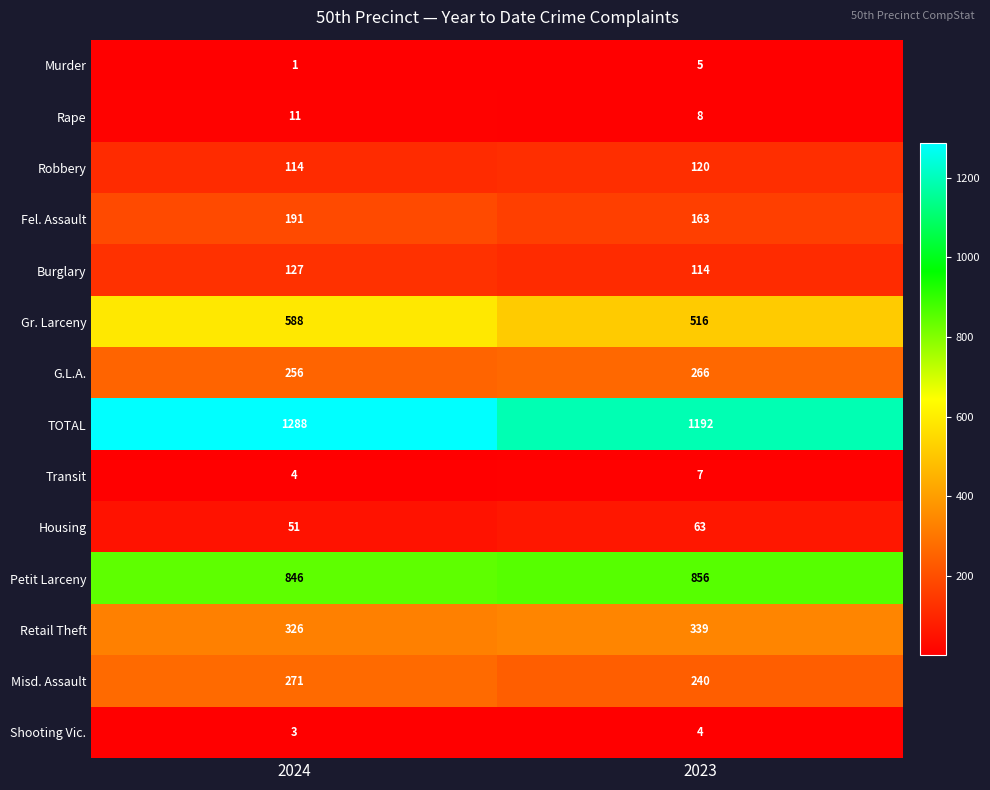

What is the sum of the Shooting Vic. values at 2024 and 2023?

7